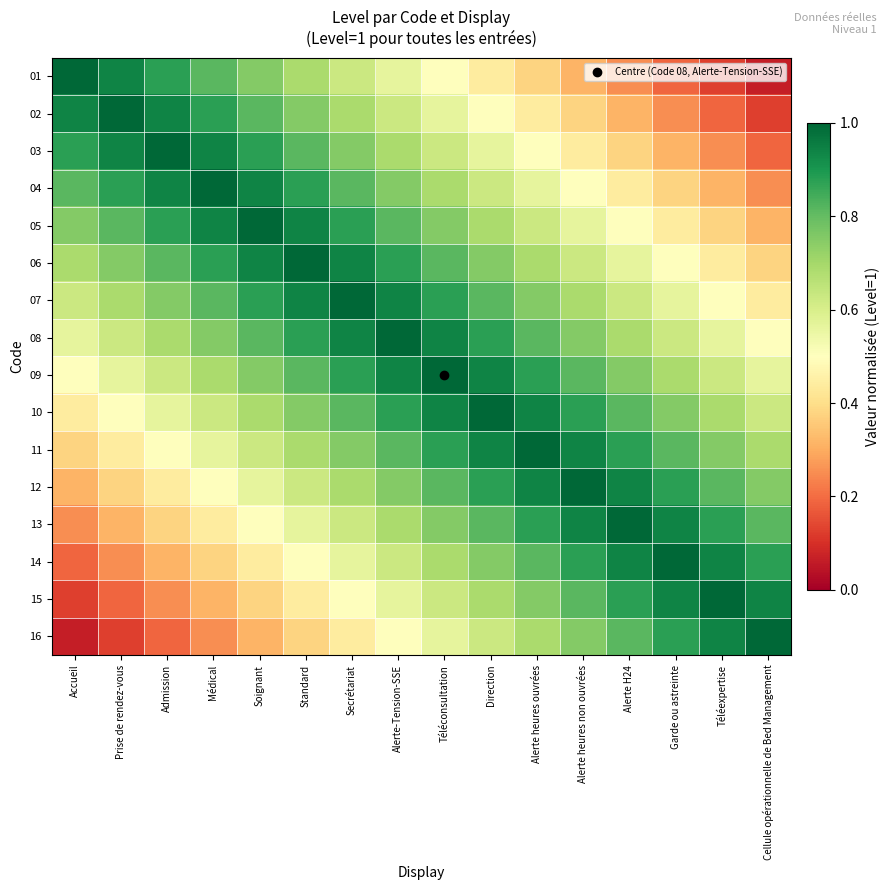

Which series has the widest spread of values?

01